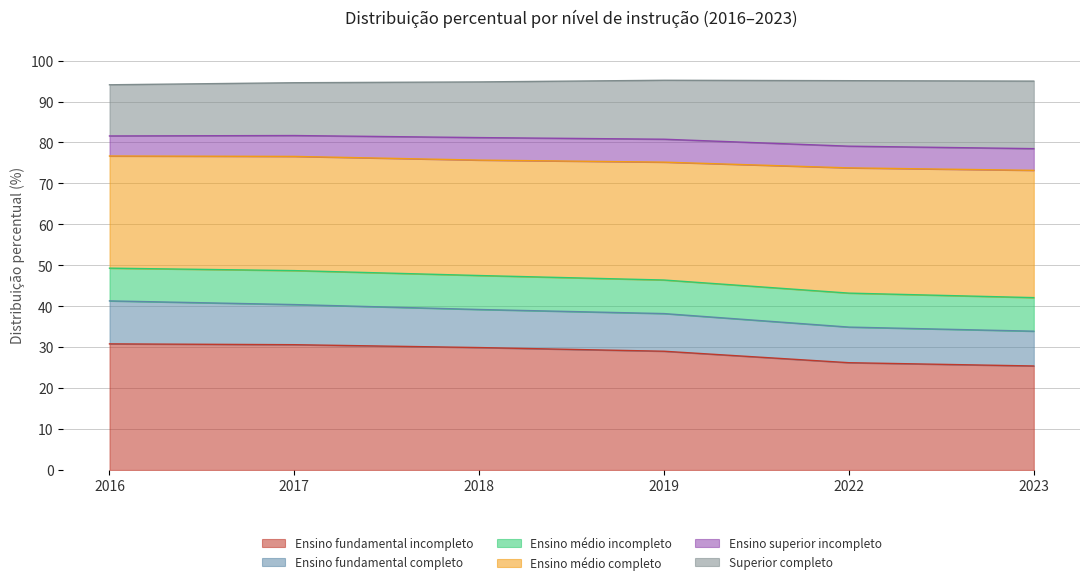

The Ensino fundamental incompleto series shows 25.4 at 2023. True or false?

True